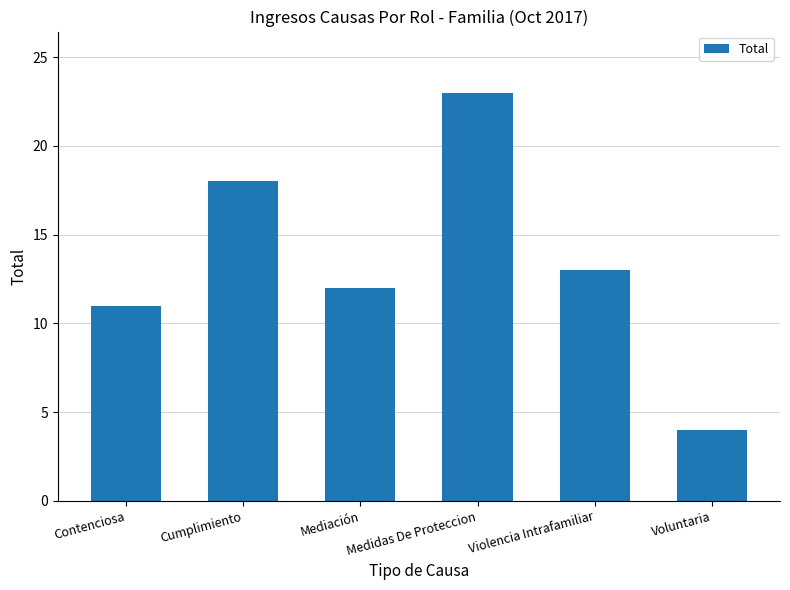

At which label does the data first exceed 13?

Cumplimiento